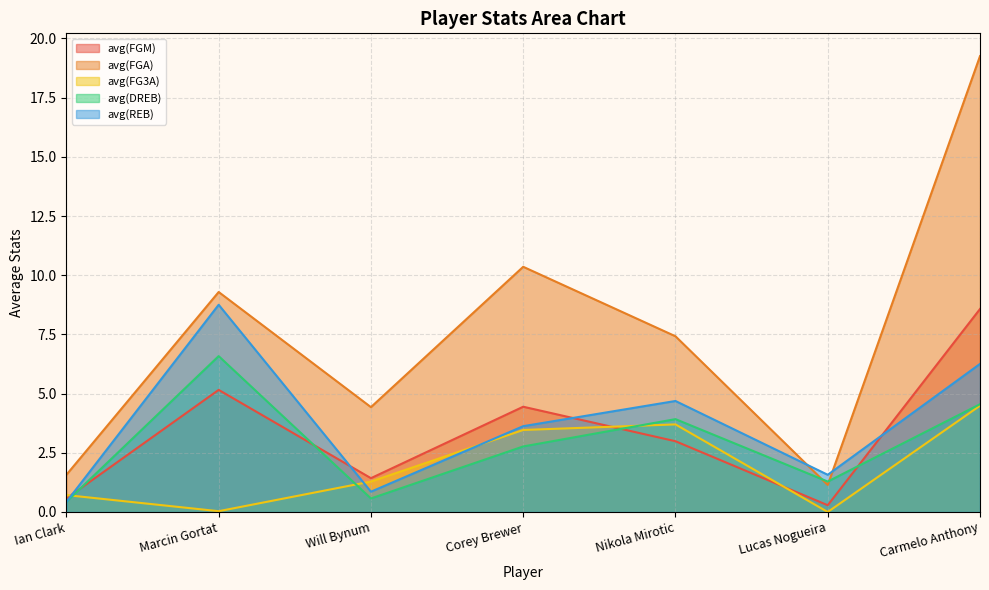

What is the approximate value of avg(REB) at Marcin Gortat?

8.8